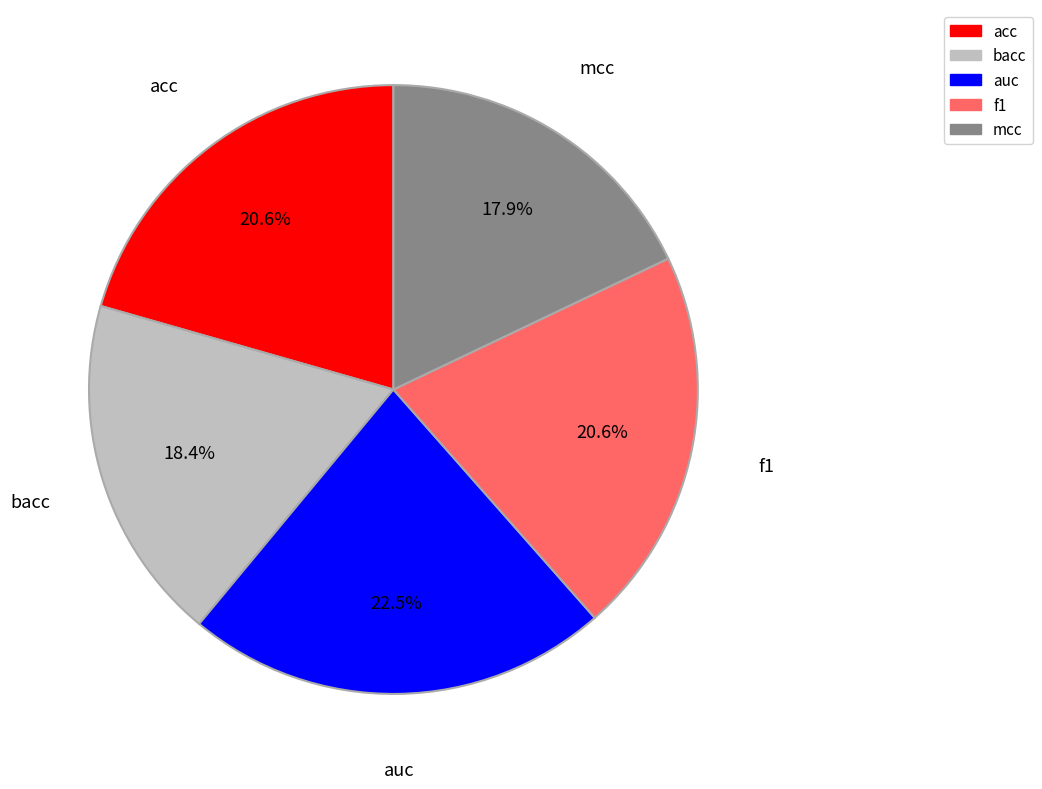

To the nearest percent, what is the combined percentage of auc and mcc?

40%